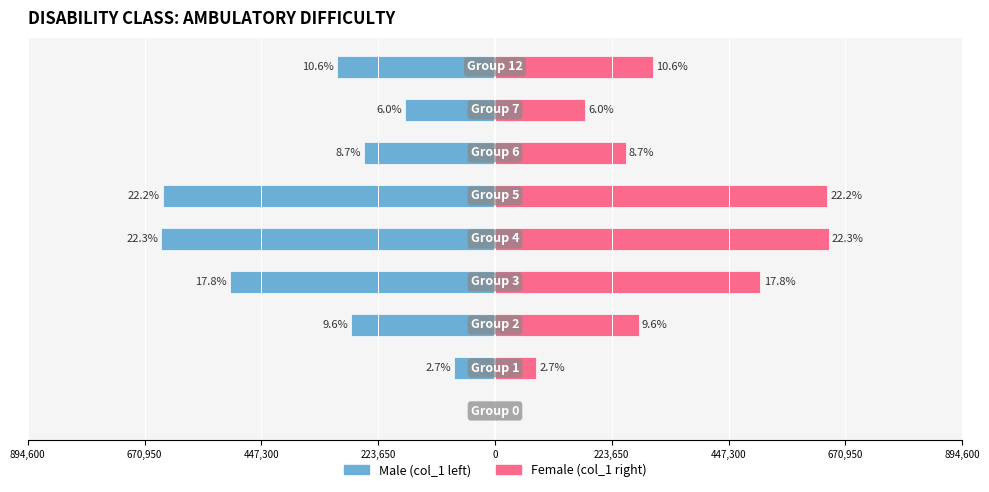

What is the sum of all col_1 (right) values?

2860000